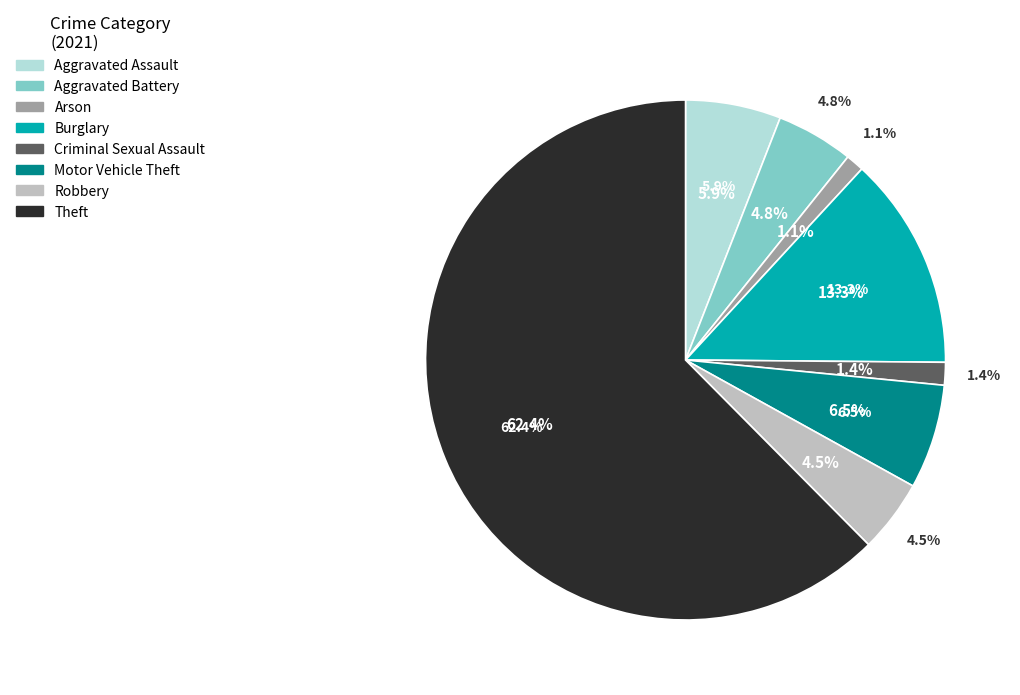

Which slice represents more than half of the pie?

Theft